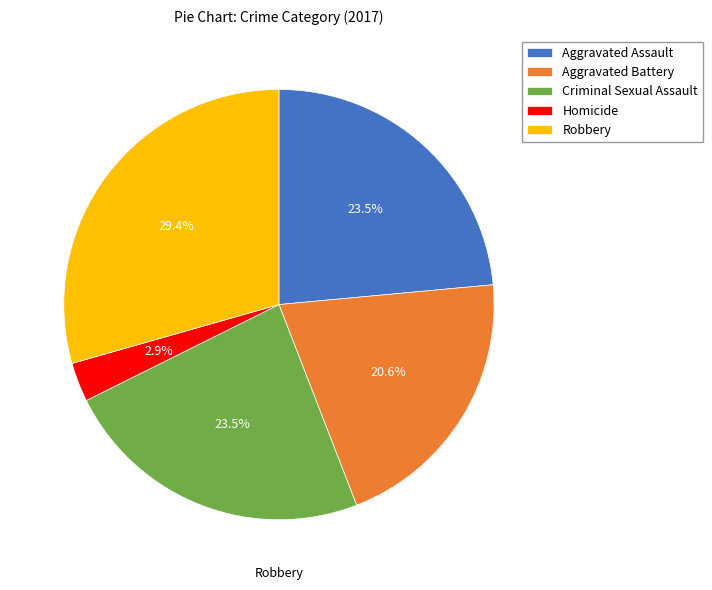

Is Criminal Sexual Assault the majority of the pie?

No